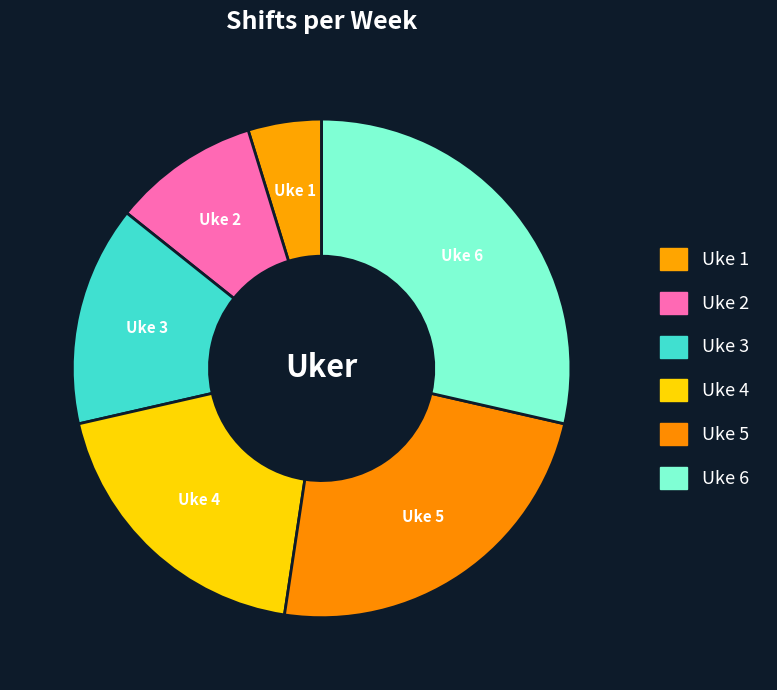

Count the number of slices in the pie.

6